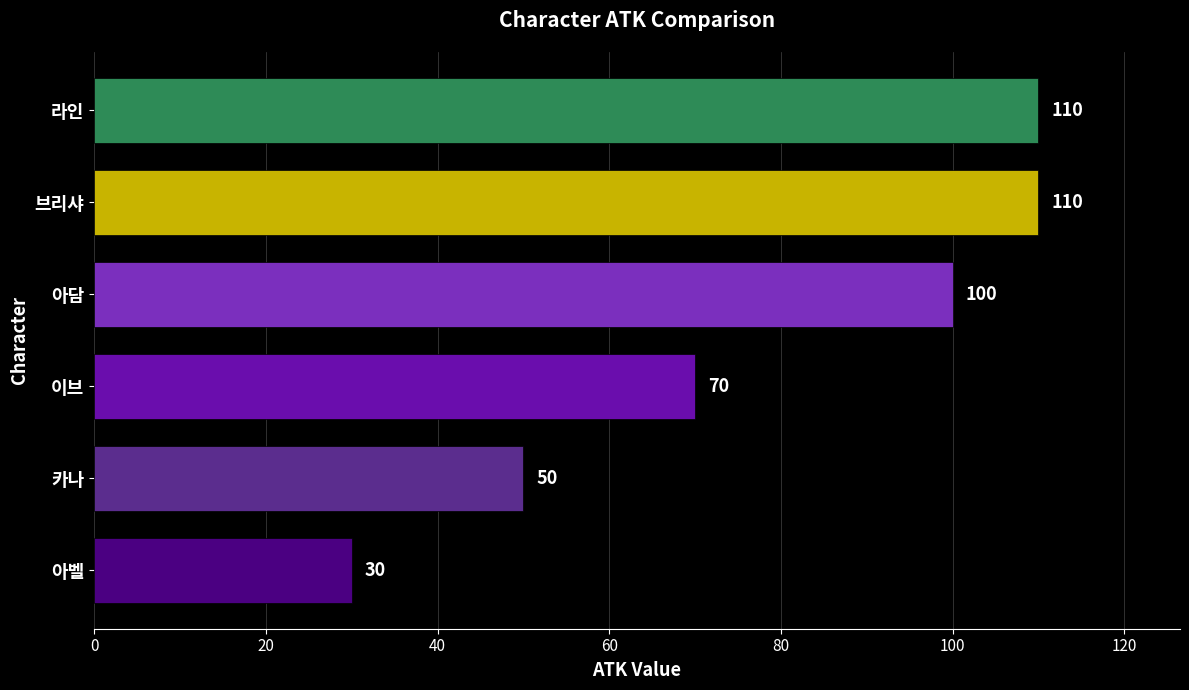

Which label corresponds to the smallest value in the chart?

아벨